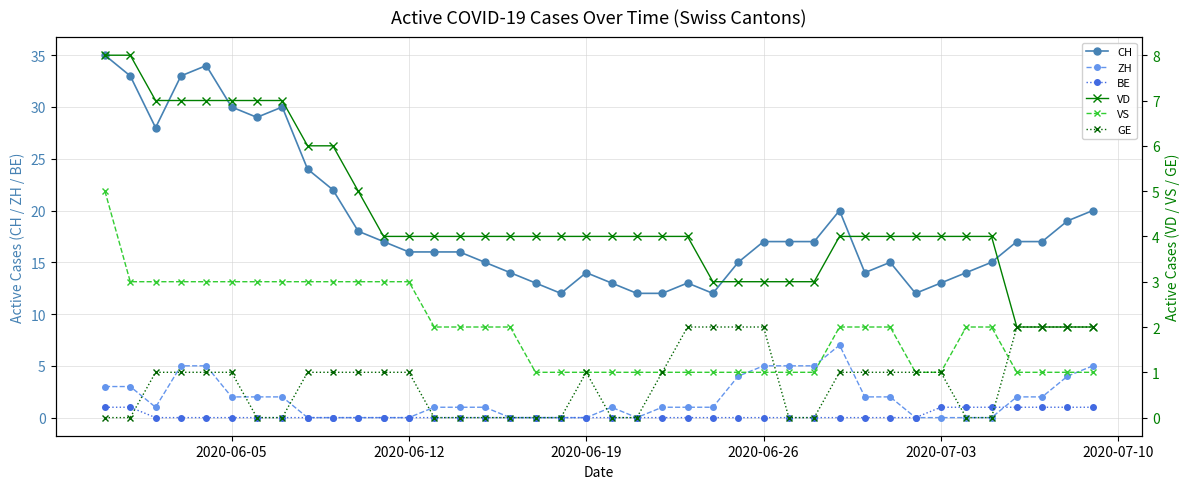

True or false: CH and BE cross at least once.

False